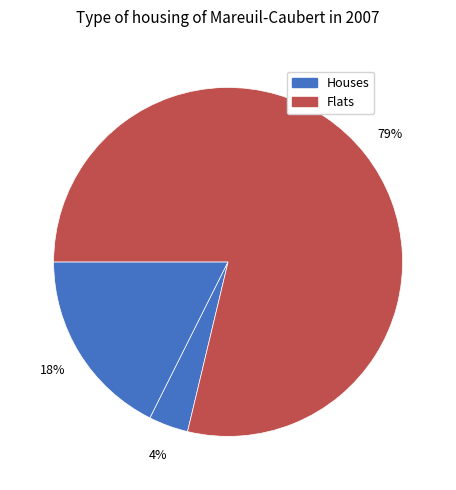

Count the number of slices in the pie.

3